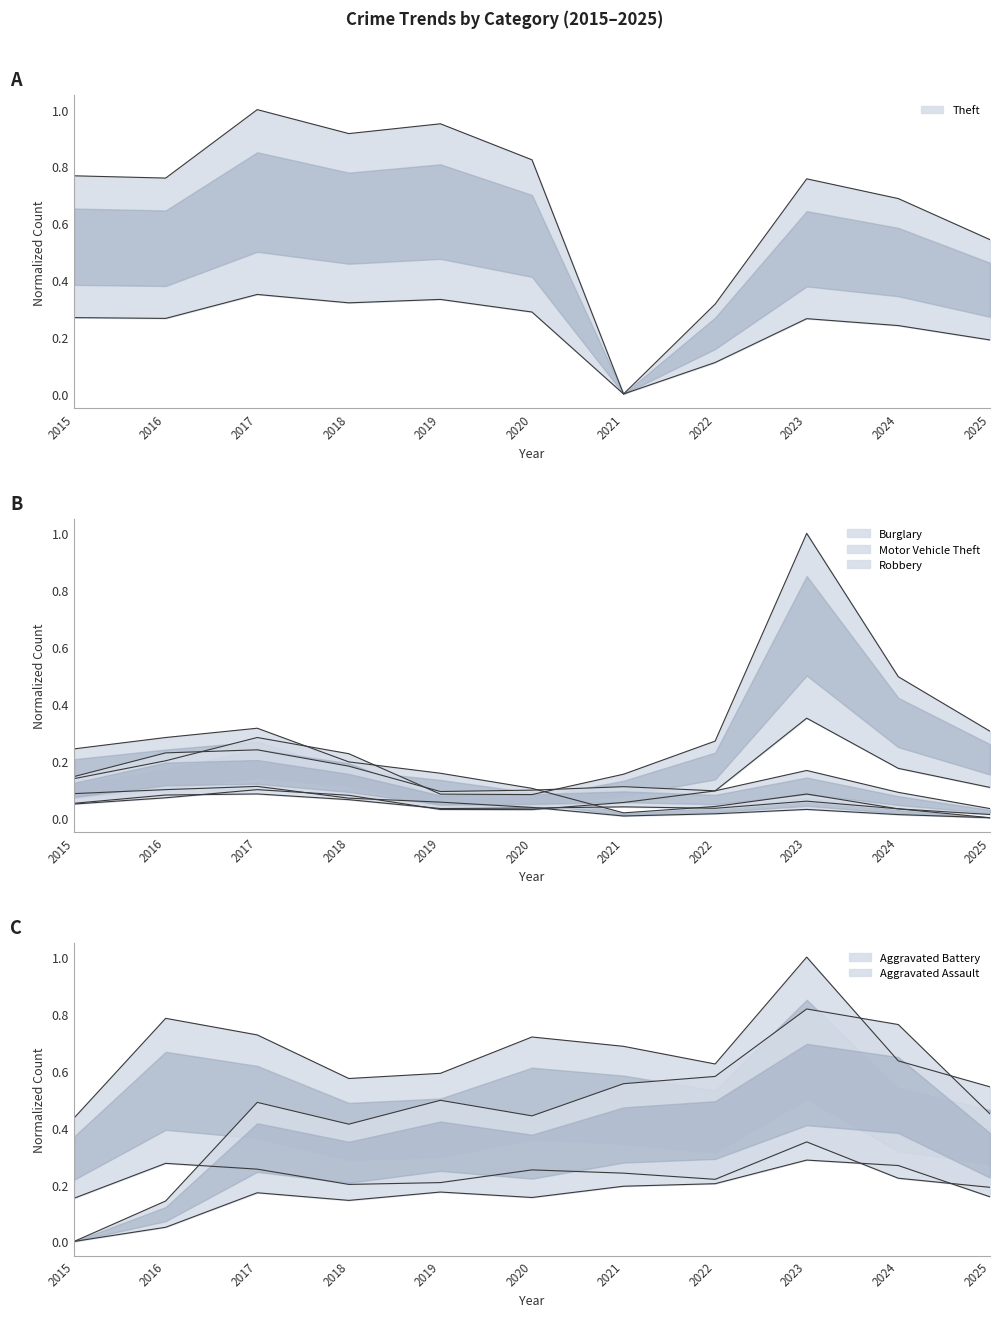

Does the chart display data point markers on the line(s)?

No